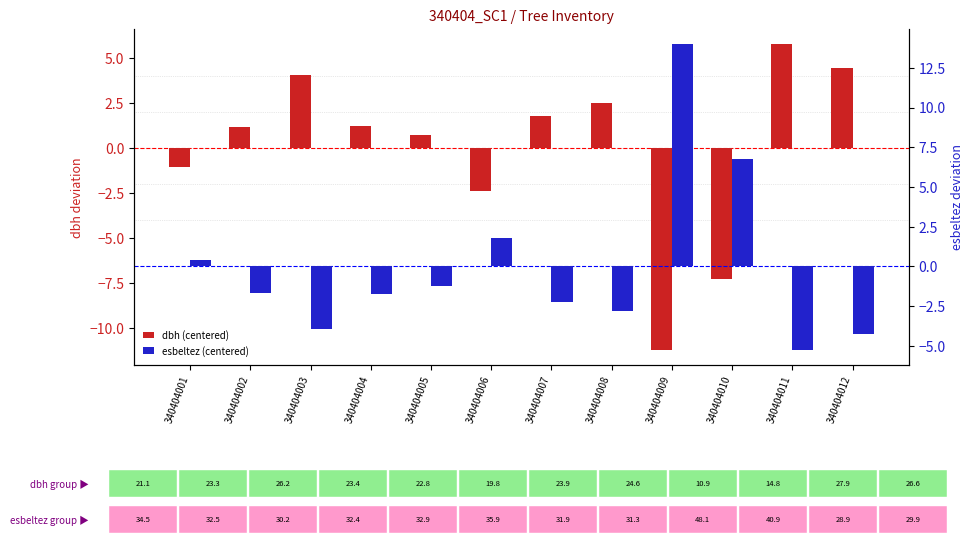

How many bars are there in each group?

2